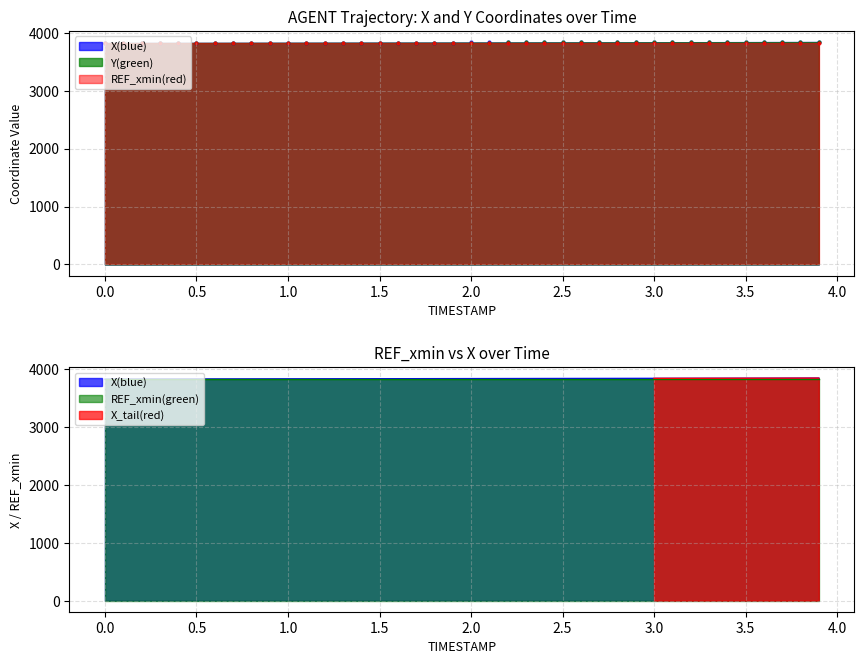

At how many categories does at least one series exceed 3823?

33